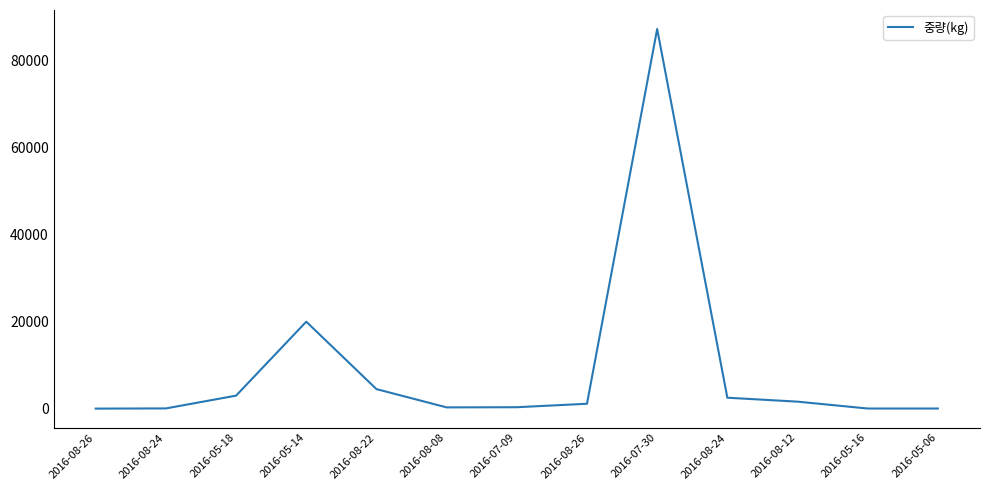

What is the maximum value shown in the chart?

87300